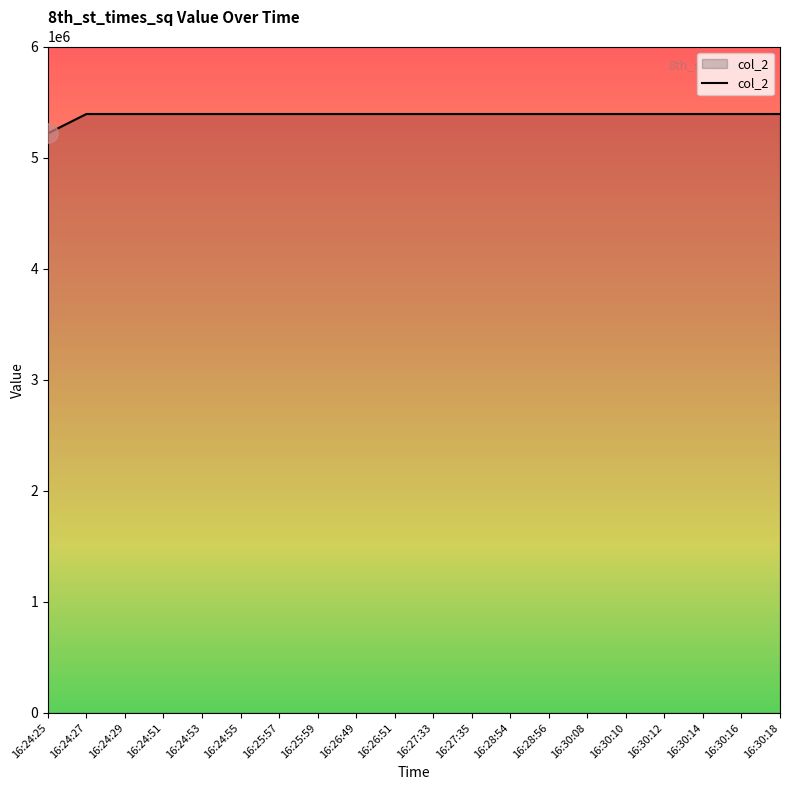

Approximately how many times larger is the value at 16:30:10 compared to 16:26:49?

1.0